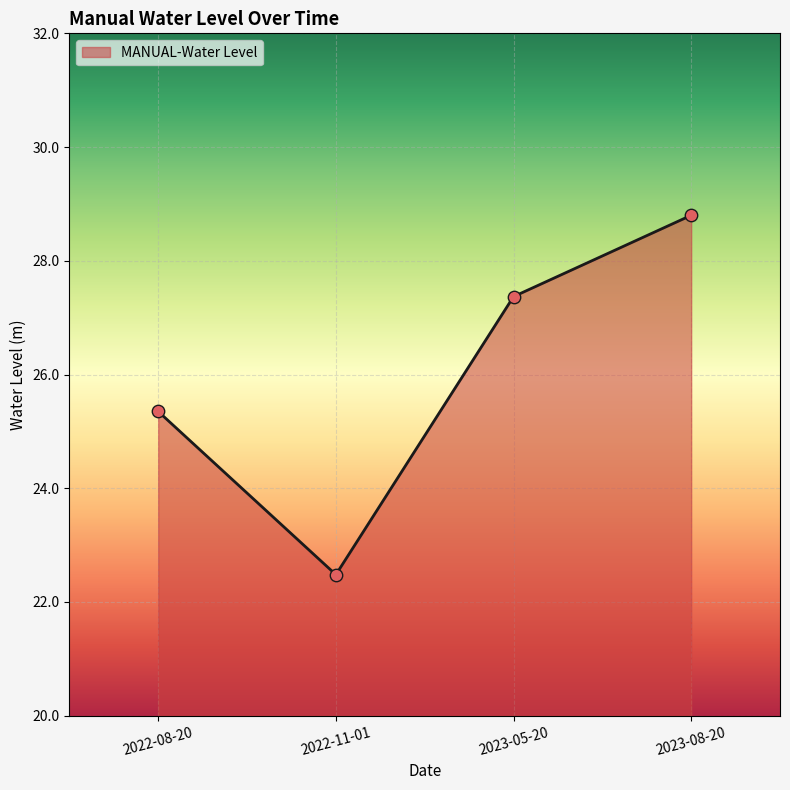

What is the change in value from 2022-11-01 to 2023-08-20?

+6.3